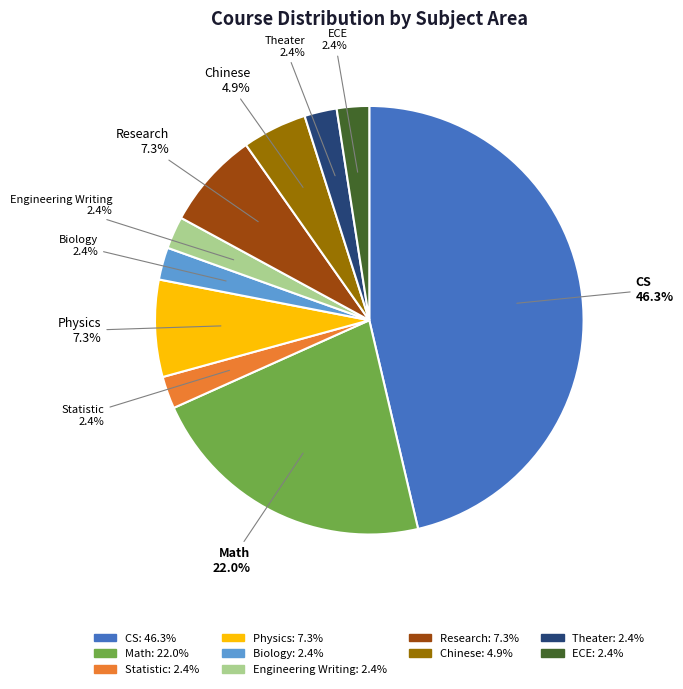

Do Theater and Statistic together represent more than half of the pie?

No